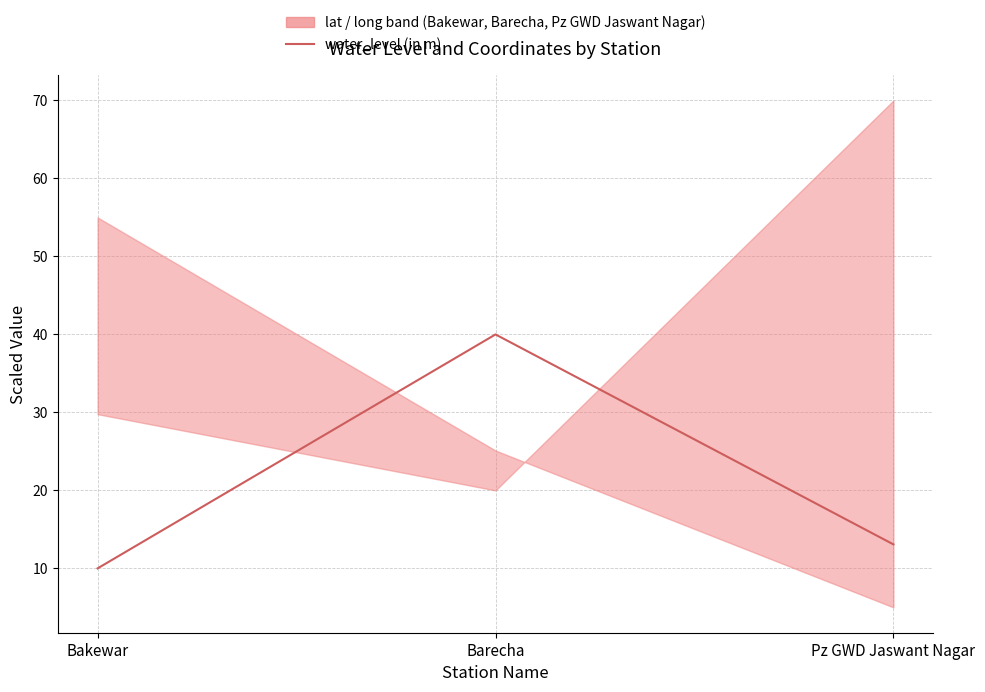

Is this an area chart (filled region under the line)?

No